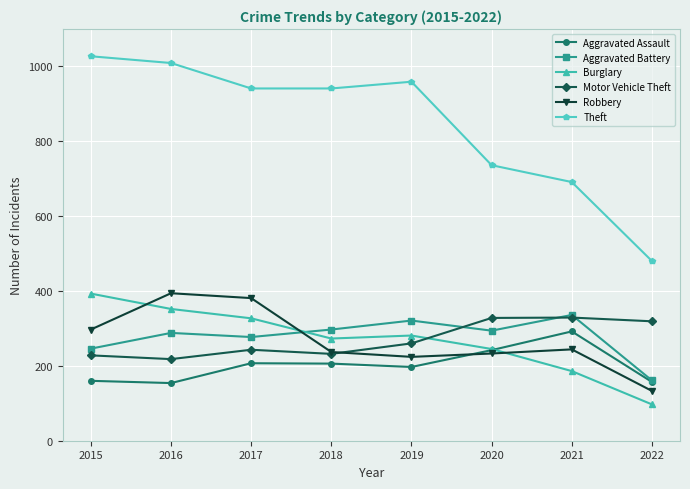

Which category has the lowest value across all series?

2022